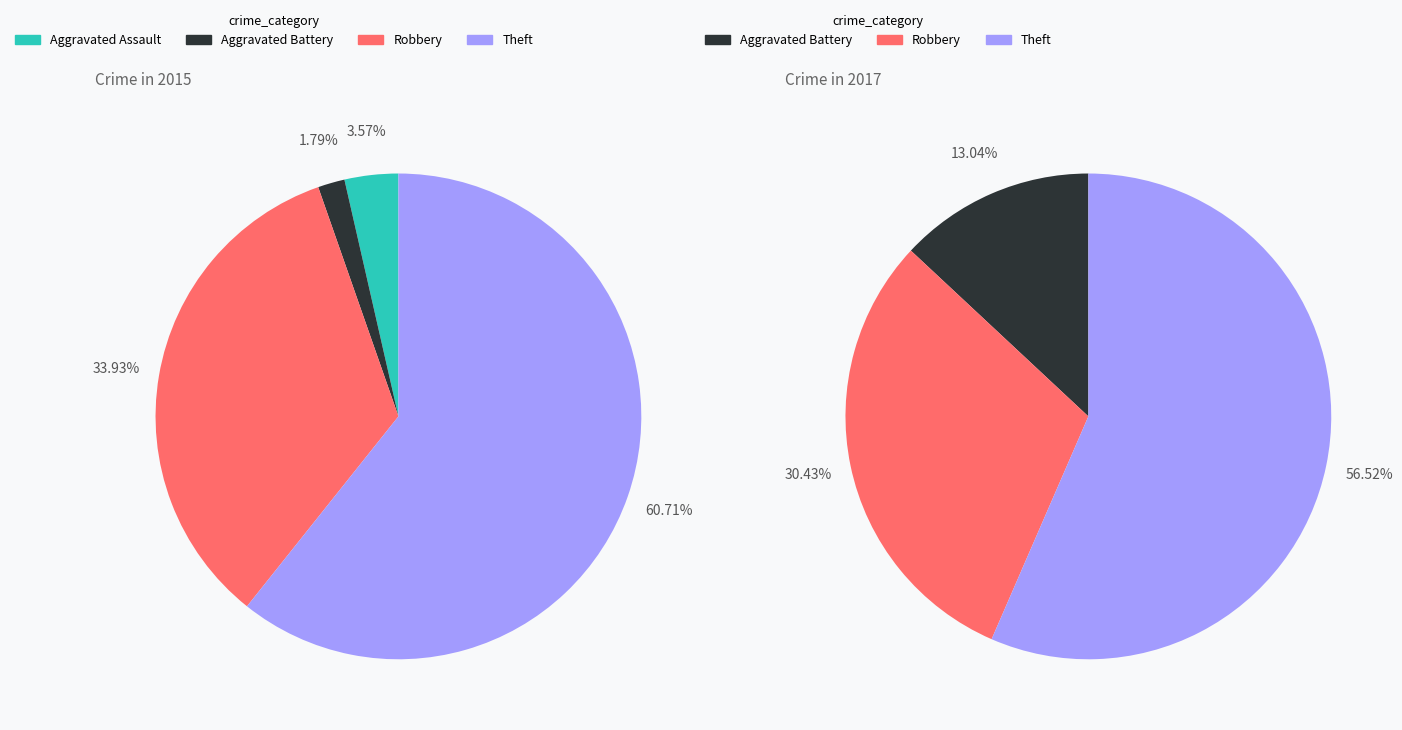

The Aggravated Assault slice represents 1% of the pie. True or false?

False